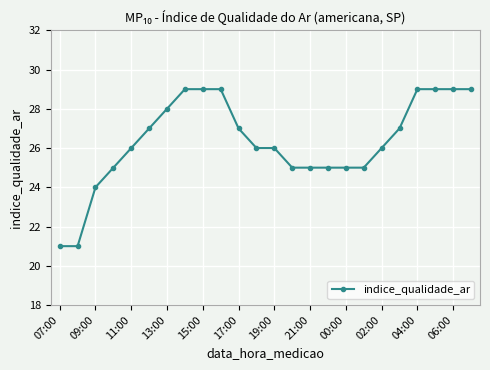

How many series are shown in this chart?

1